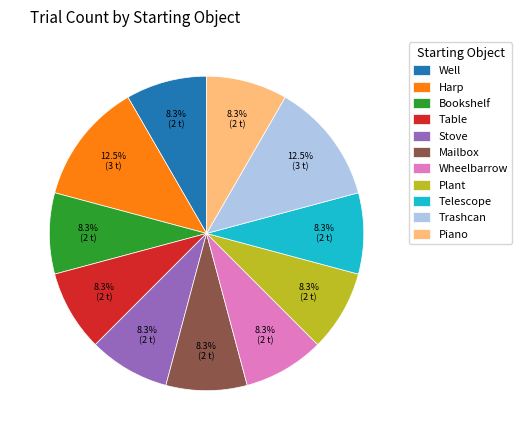

What portion of the pie excludes Harp?

87.5%